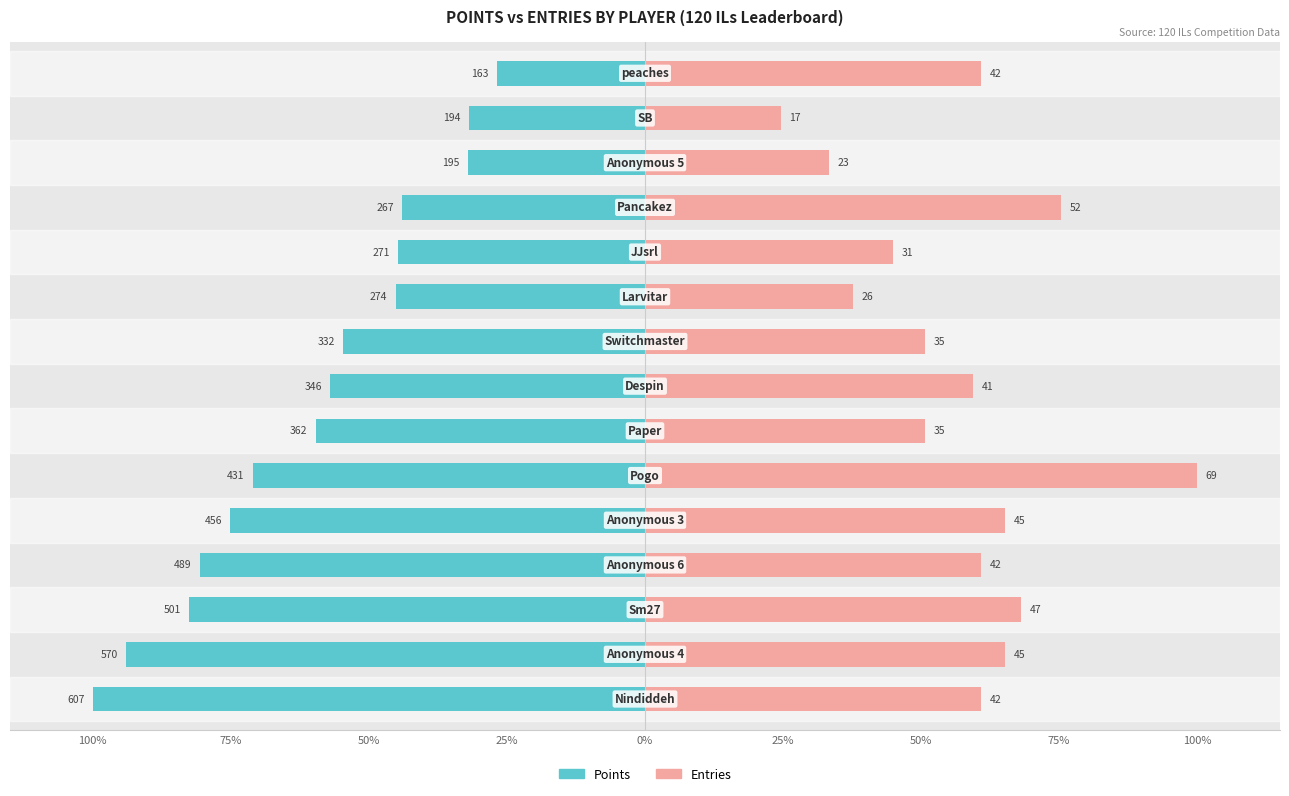

Which series has the widest spread of values?

Entries